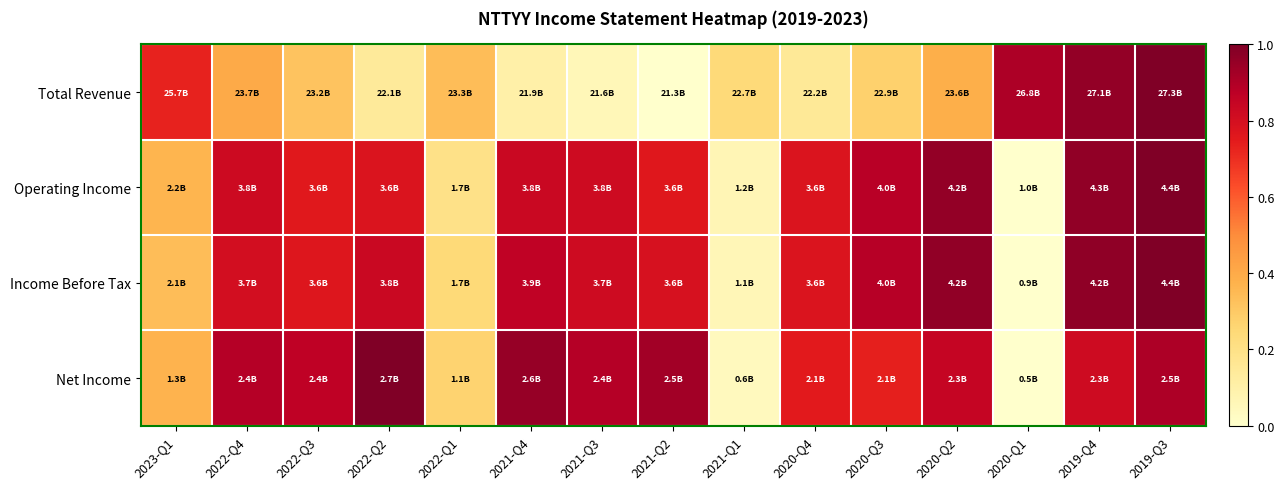

Reading right to left, transcribe all the data shown in this chart.

Total Revenue: 2019-Q3=1.0	2019-Q4=1.0	2020-Q1=0.9	2020-Q2=0.4	2020-Q3=0.3	2020-Q4=0.2	2021-Q1=0.2	2021-Q2=0.0	2021-Q3=0.1	2021-Q4=0.1	2022-Q1=0.3	2022-Q2=0.1	2022-Q3=0.3	2022-Q4=0.4	2023-Q1=0.7
Operating Income: 2019-Q3=1.0	2019-Q4=1.0	2020-Q1=0.0	2020-Q2=1.0	2020-Q3=0.9	2020-Q4=0.8	2021-Q1=0.1	2021-Q2=0.8	2021-Q3=0.8	2021-Q4=0.8	2022-Q1=0.2	2022-Q2=0.8	2022-Q3=0.8	2022-Q4=0.8	2023-Q1=0.4
Income Before Tax: 2019-Q3=1.0	2019-Q4=1.0	2020-Q1=0.0	2020-Q2=1.0	2020-Q3=0.9	2020-Q4=0.8	2021-Q1=0.1	2021-Q2=0.8	2021-Q3=0.8	2021-Q4=0.9	2022-Q1=0.2	2022-Q2=0.8	2022-Q3=0.8	2022-Q4=0.8	2023-Q1=0.3
Net Income: 2019-Q3=0.9	2019-Q4=0.8	2020-Q1=0.0	2020-Q2=0.8	2020-Q3=0.7	2020-Q4=0.8	2021-Q1=0.0	2021-Q2=0.9	2021-Q3=0.9	2021-Q4=1.0	2022-Q1=0.3	2022-Q2=1.0	2022-Q3=0.9	2022-Q4=0.9	2023-Q1=0.4